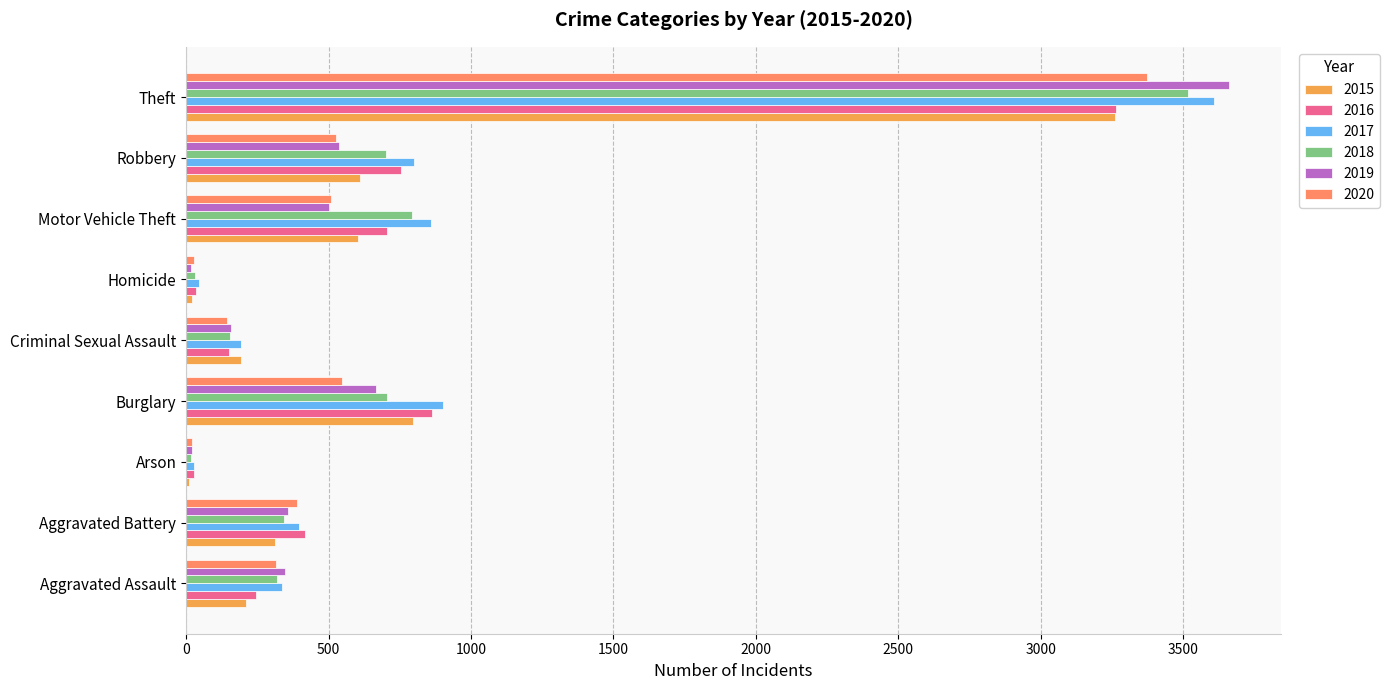

Between Aggravated Battery and Burglary, which series saw the biggest shift?

2017